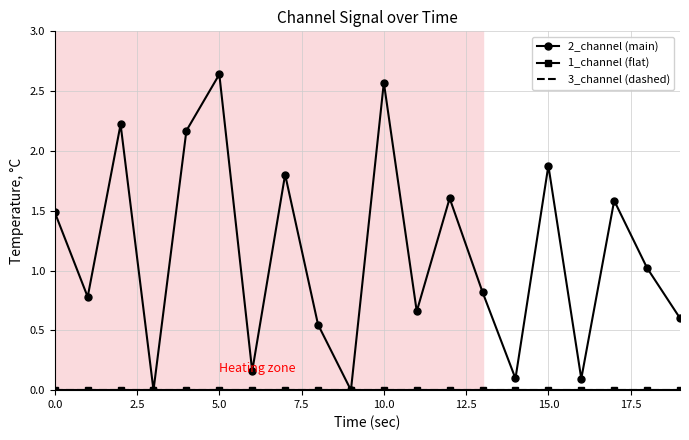

What is the label of the 2nd point from the right?

18